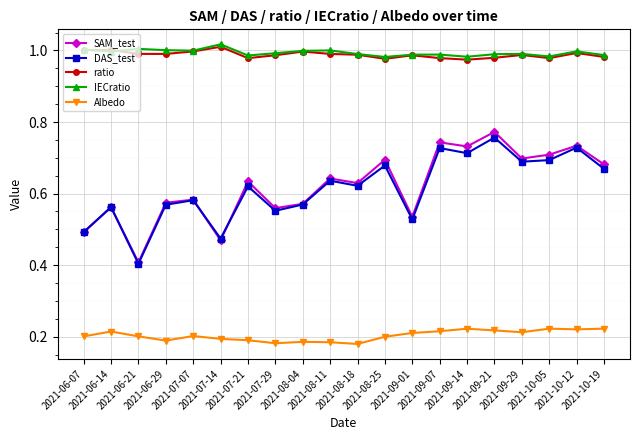

True or false: ratio has more than 1 interior local peaks.

True